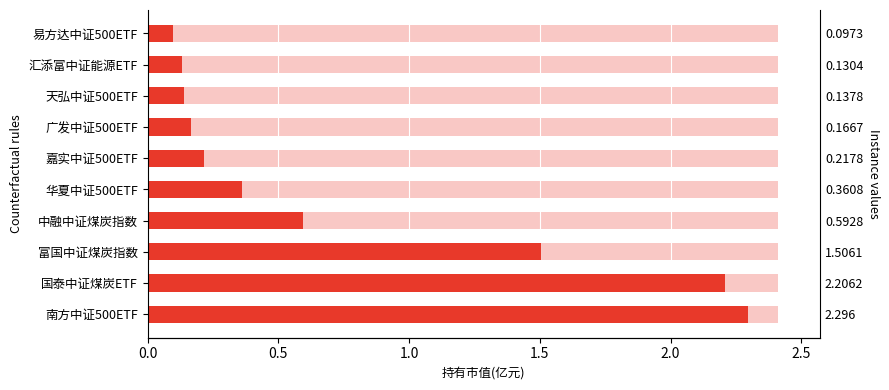

The chart shows a value of 1.0 at 中融中证煤炭指数. True or false?

False